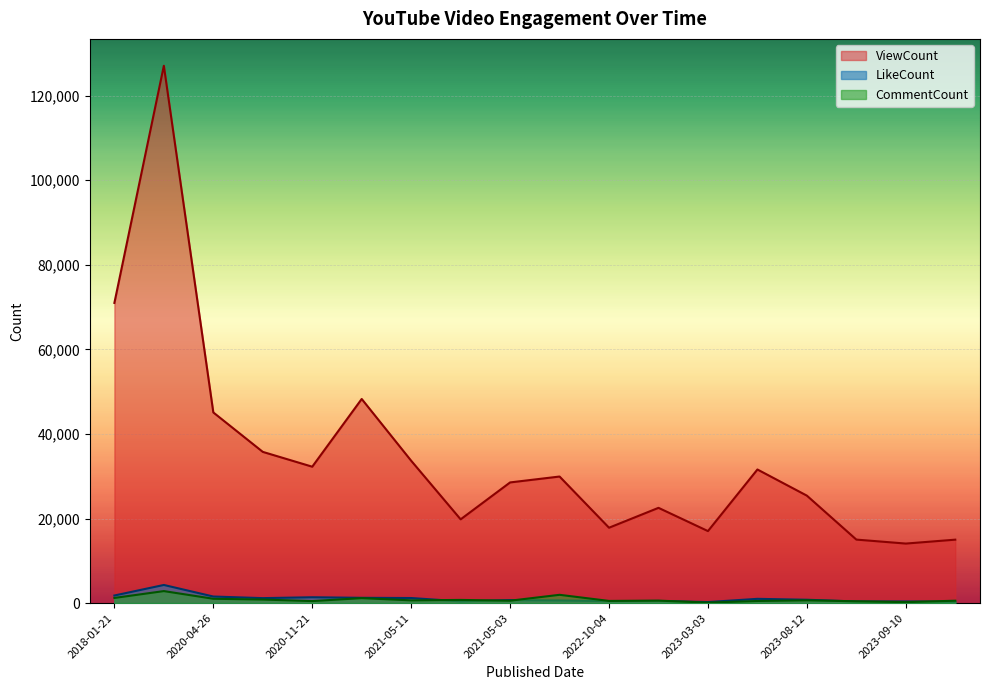

At 2020-04-26, list the series in order from smallest to largest.

CommentCount, LikeCount, ViewCount